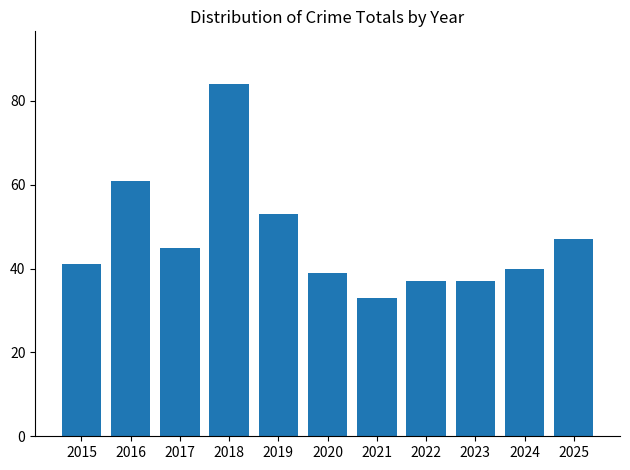

Reading left to right, list all the values displayed in this chart.

2015=41	2016=61	2017=45	2018=84	2019=53	2020=39	2021=33	2022=37	2023=37	2024=40	2025=47